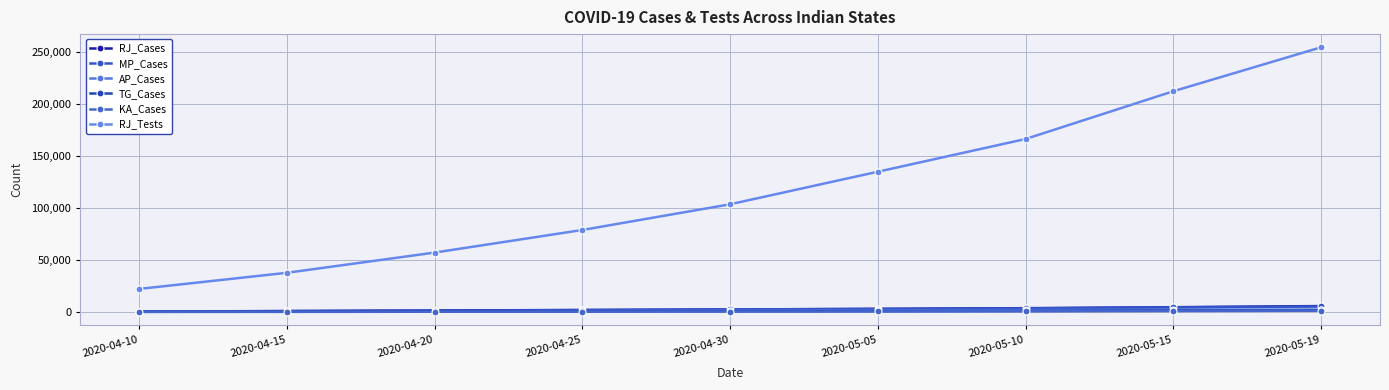

What are all the series names shown in the legend?

RJ_Cases, MP_Cases, AP_Cases, TG_Cases, KA_Cases, RJ_Tests